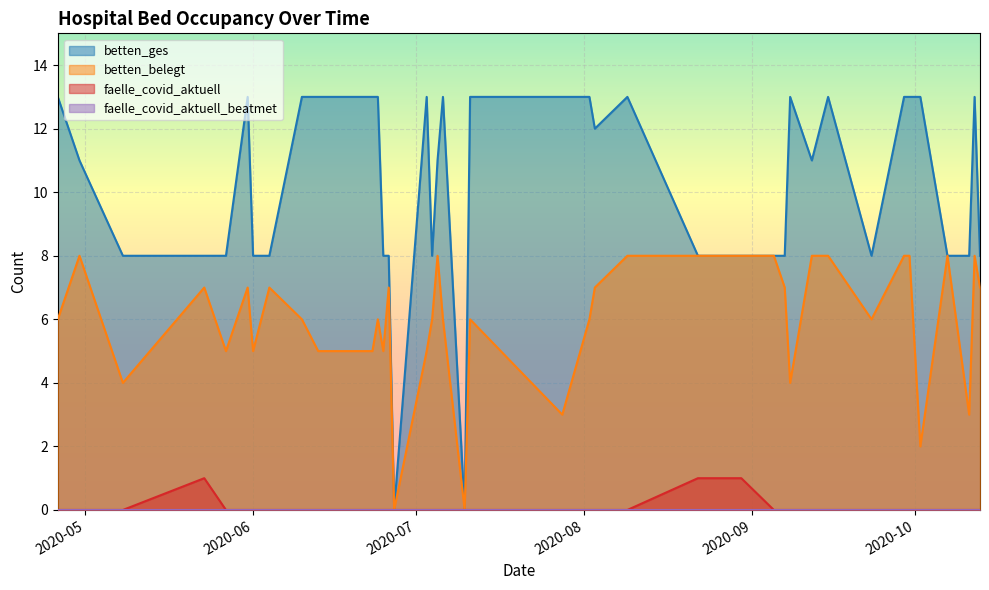

Where does the betten_ges series first go above 11?

2020-04-26